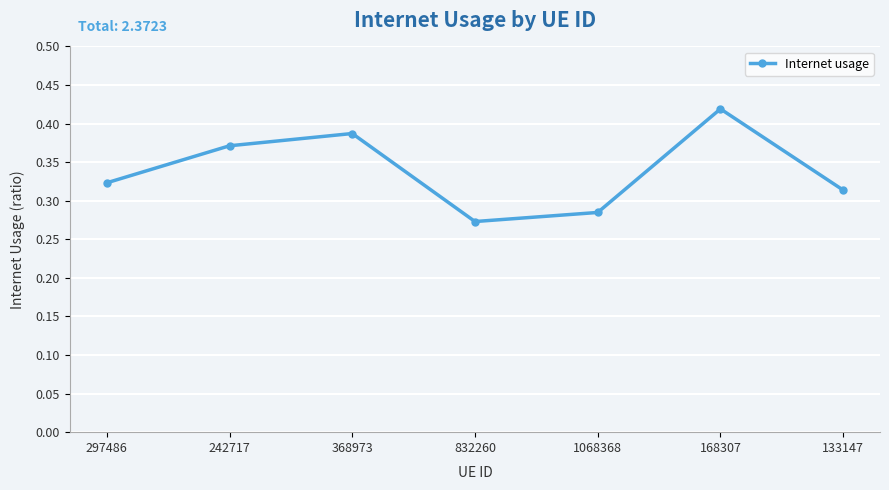

Rank the categories by value from highest to lowest.

168307, 368973, 242717, 297486, 133147, 1068368, 832260